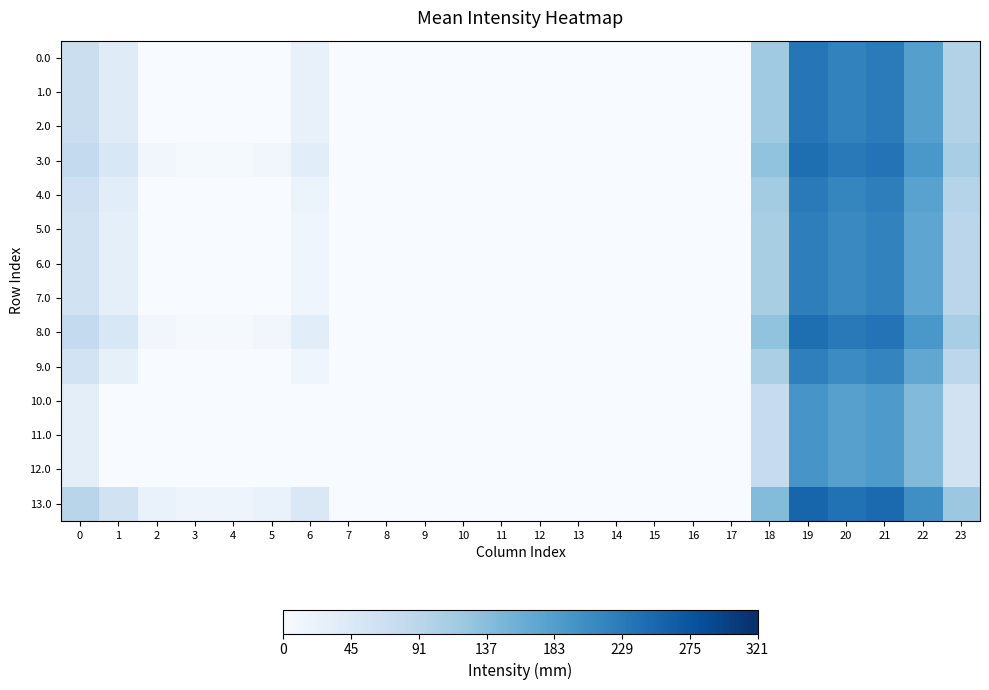

How many data points does each series have?

24